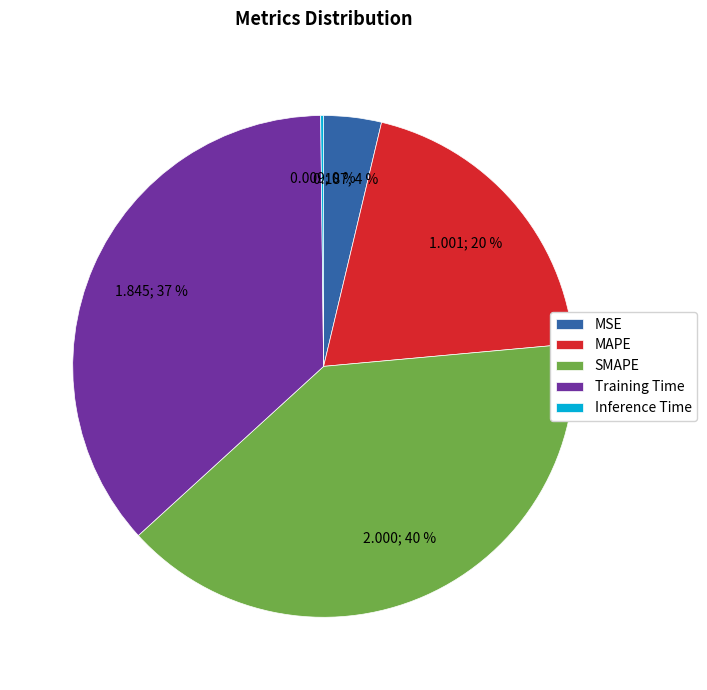

Approximately how many times larger is the value at SMAPE compared to MAPE?

2.0